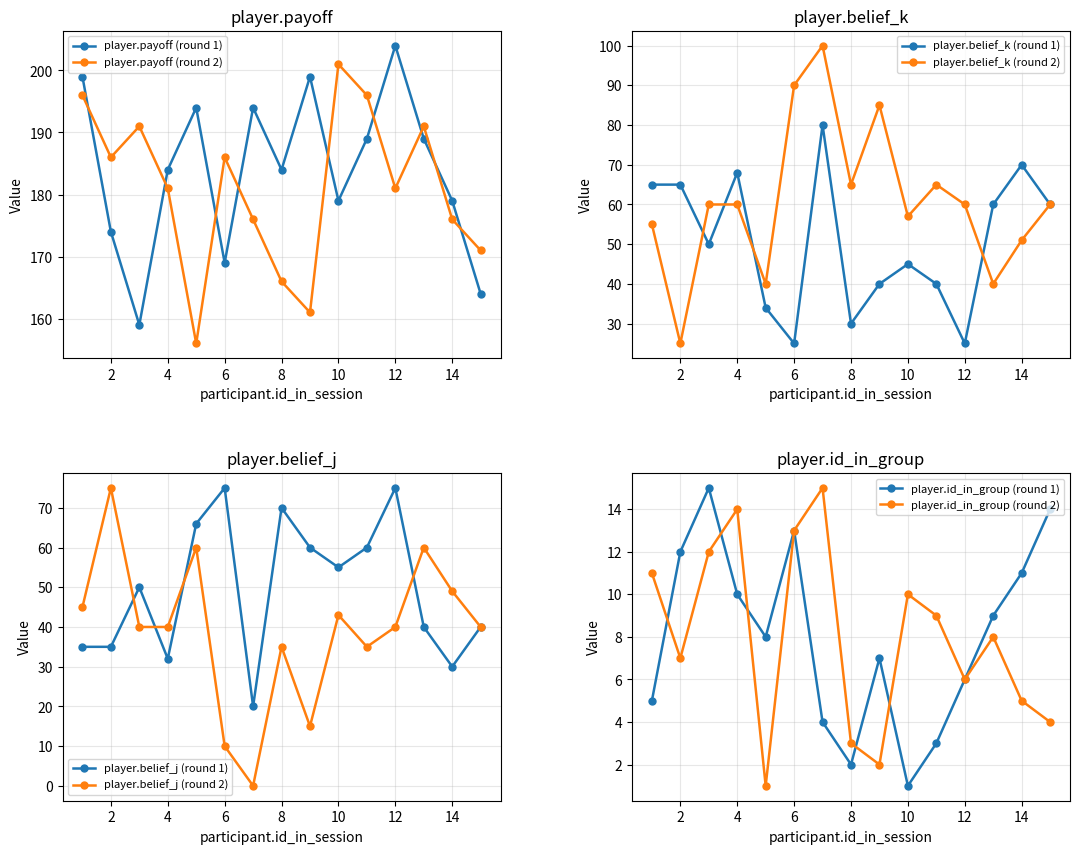

Where does the player.payoff series first go above 184?

1